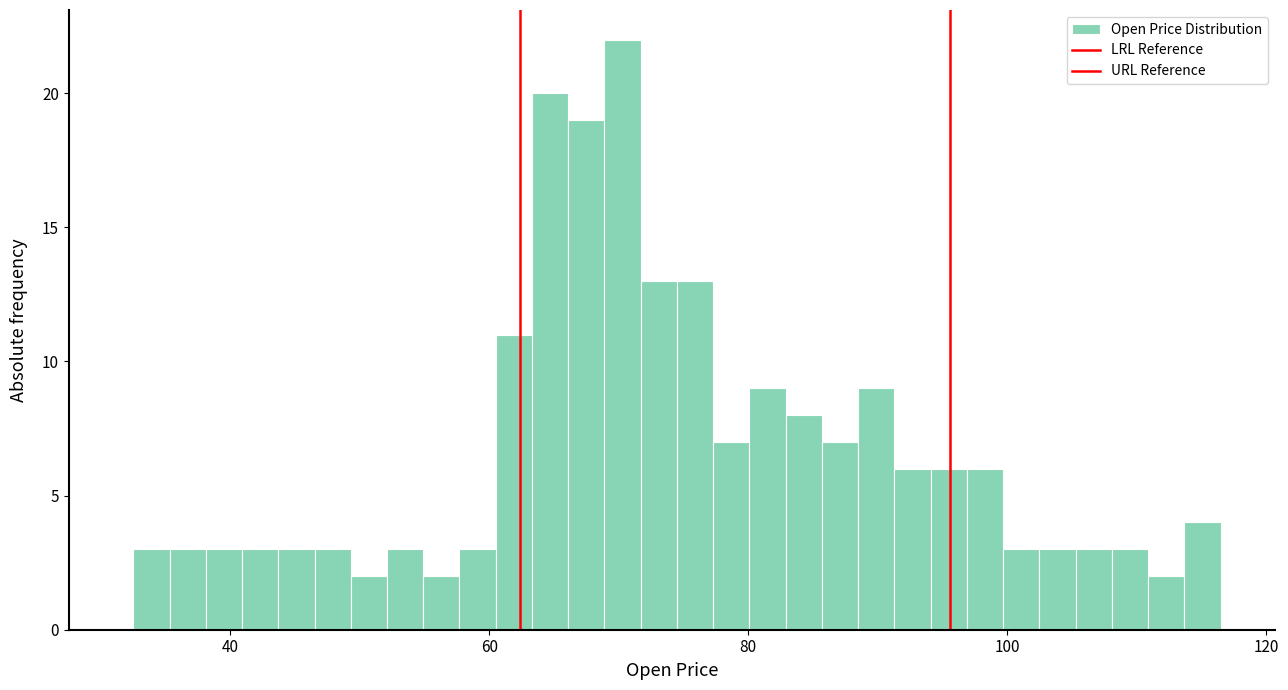

Around what value on the x-axis is the tallest bar? Give the approximate position of its centre, as read against the axis.

70